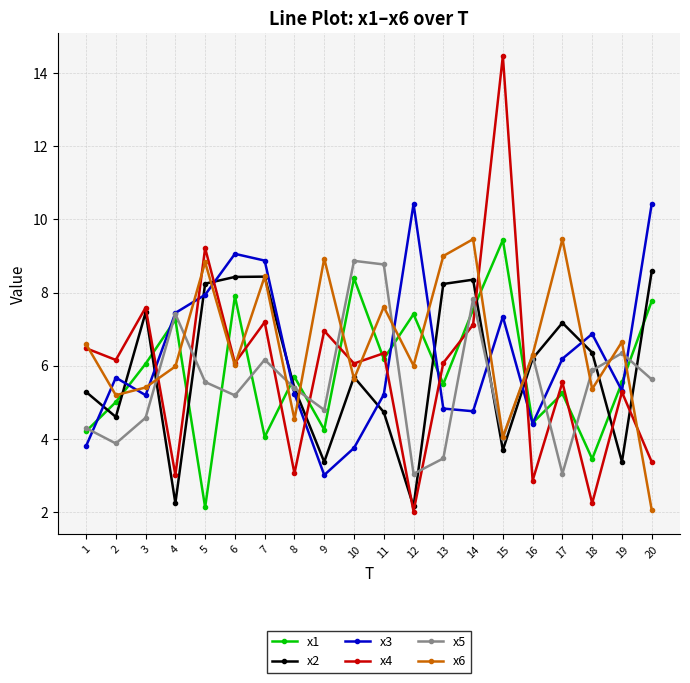

Which series has the largest range (max minus min)?

x4